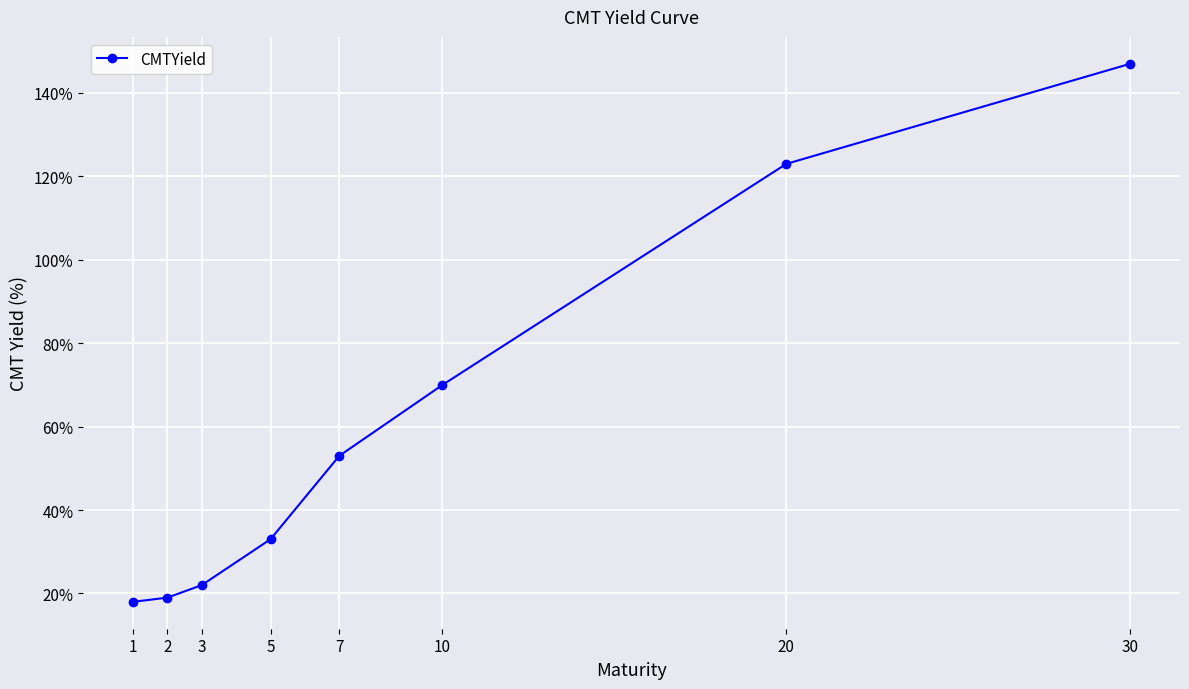

Does the chart have visible grid lines?

Yes